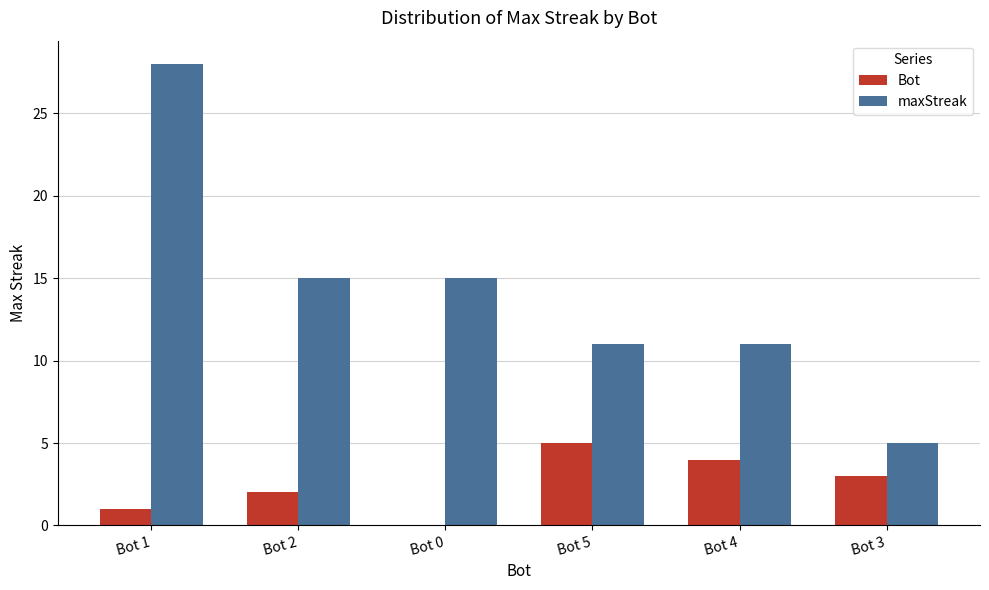

Where does the maxStreak series first go above 15?

Bot 1